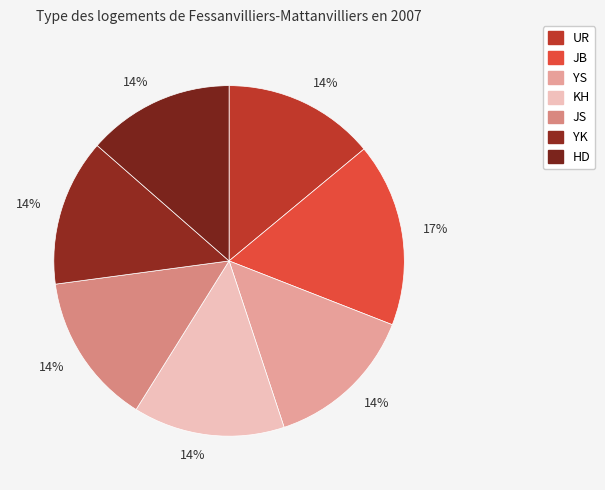

How many segments does this pie chart have?

7